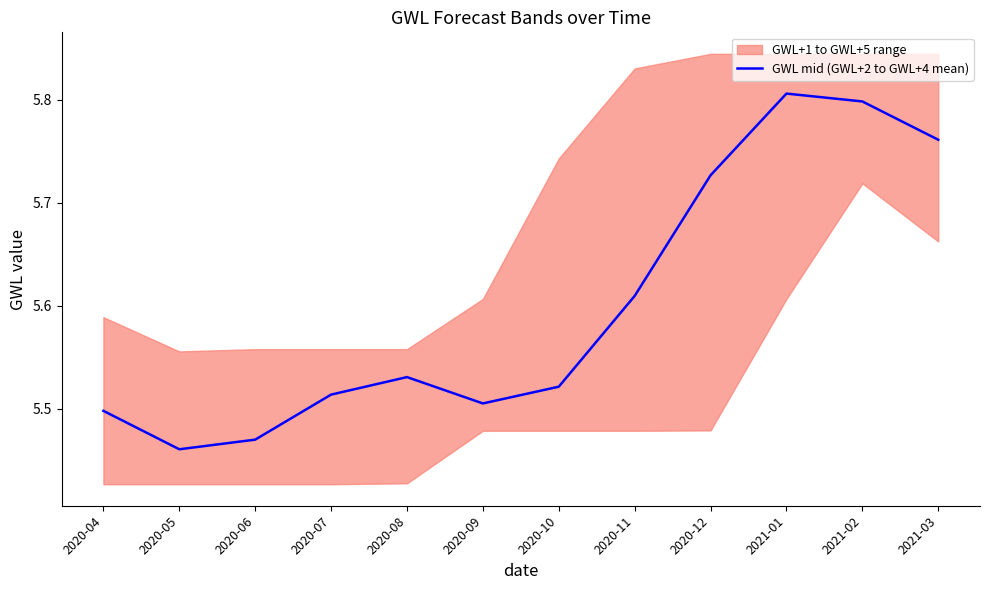

What position from the left is 2020-07?

4